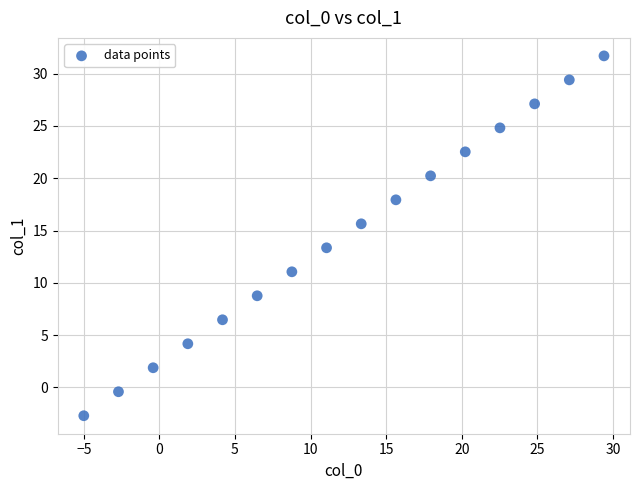

What is the range of Y values (max minus min)?

34.4